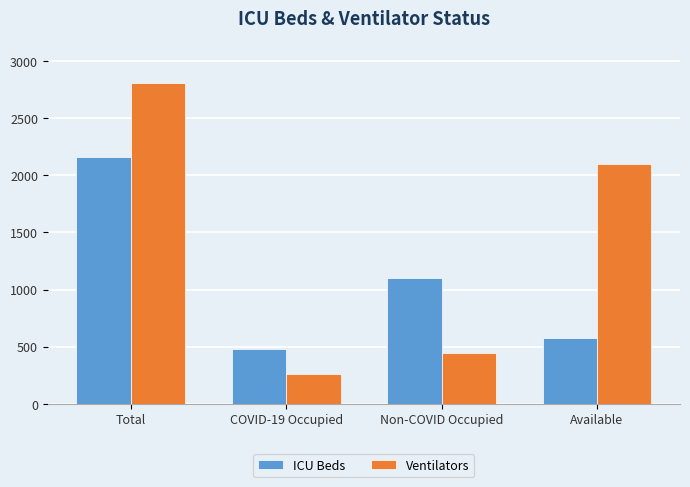

What value does the ICU Beds series have at Available, to the nearest 50?

600